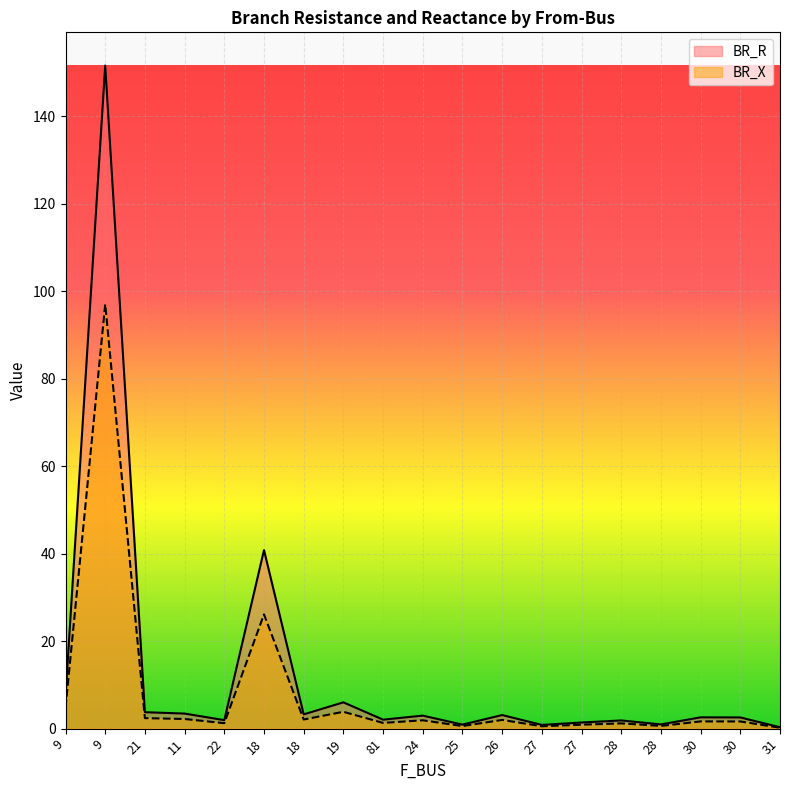

Which category has the highest value in the BR_R series?

9